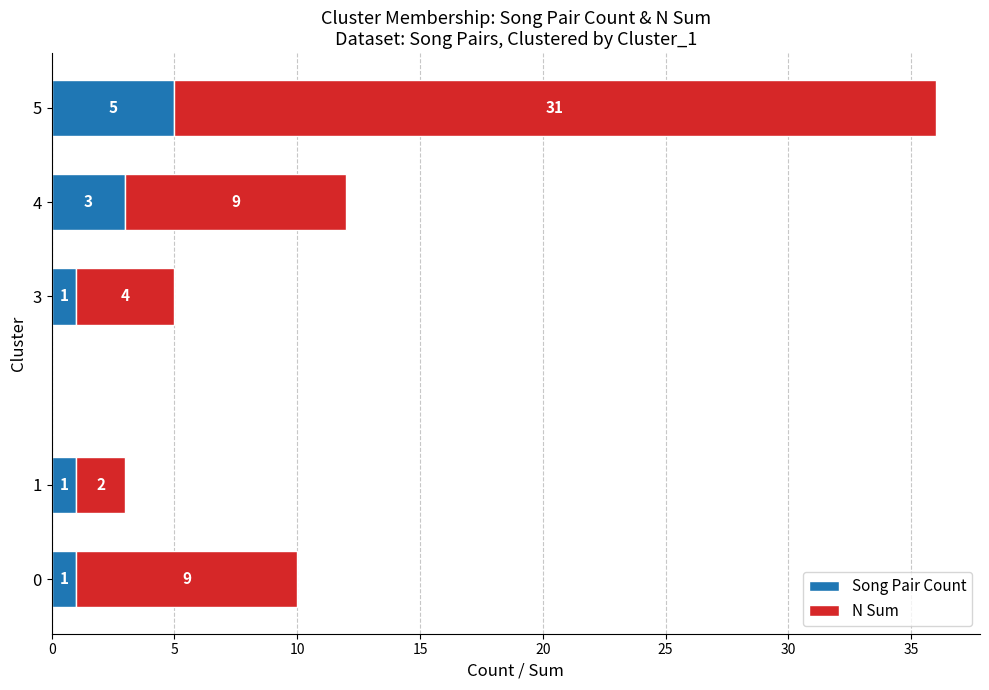

What is the maximum value for Song Pair Count?

5